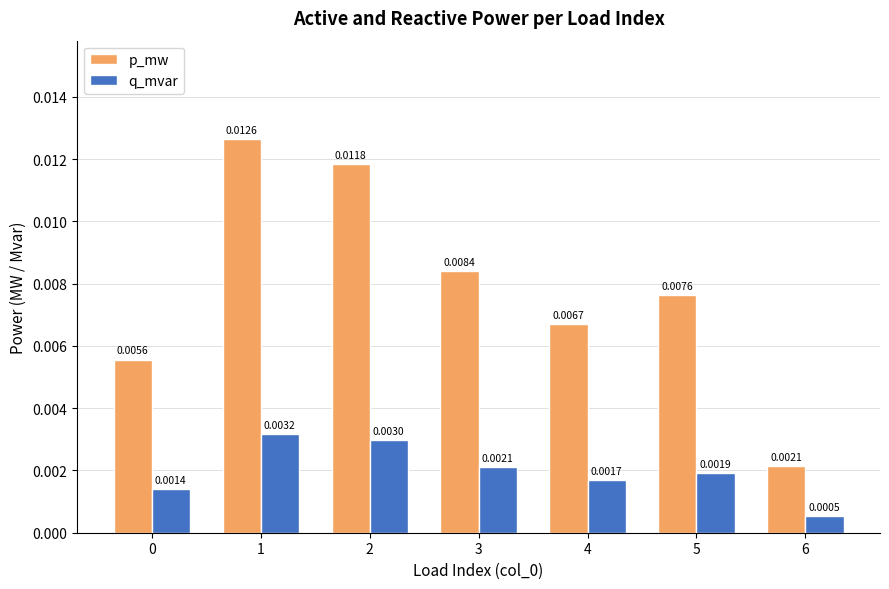

Rank the series by their average value, from highest to lowest.

p_mw, q_mvar